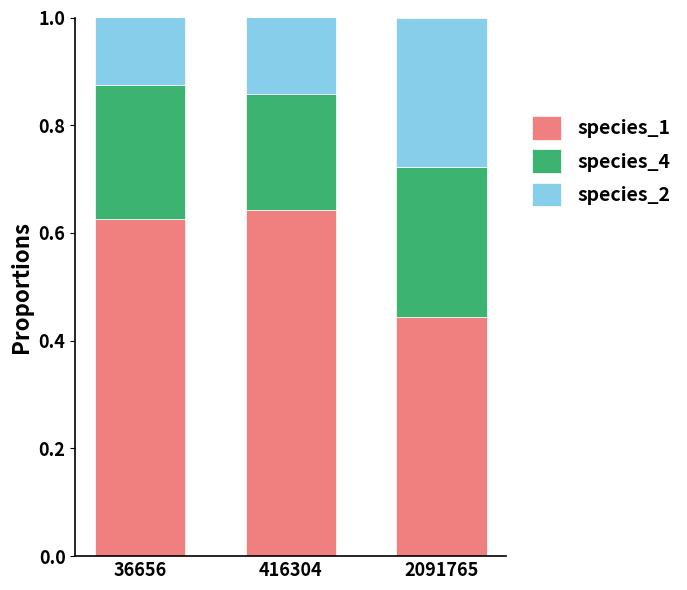

How many species_1 values are between 0 and 1?

3